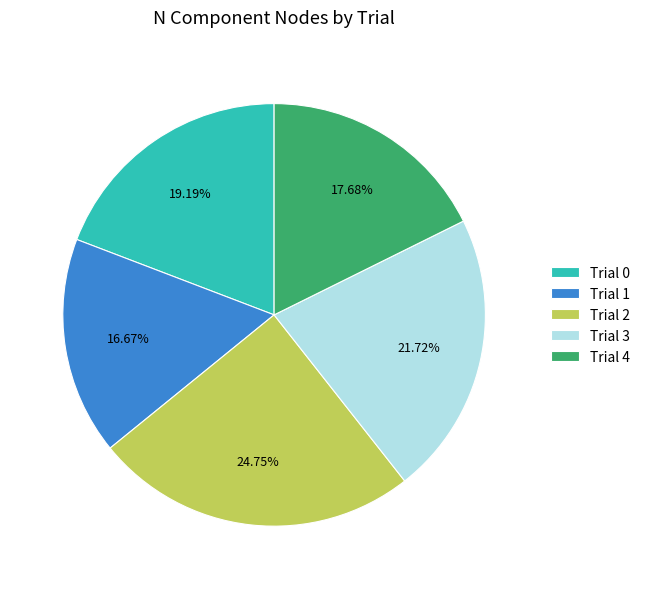

Is it true that Trial 1 is 17% of the pie?

True